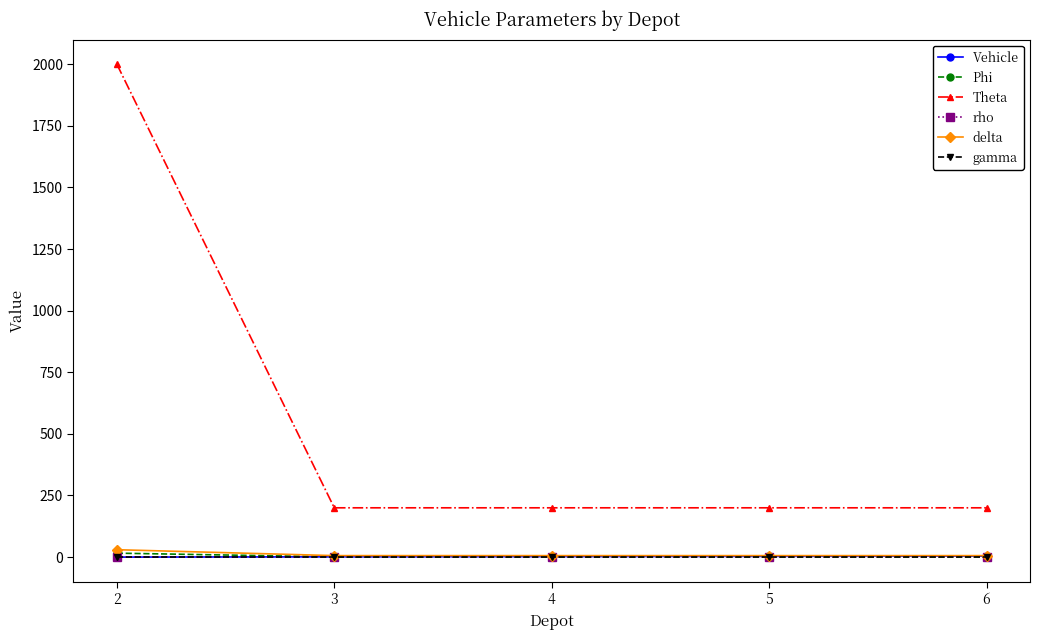

What is the sum of the Theta values at 3 and 6?

400.0